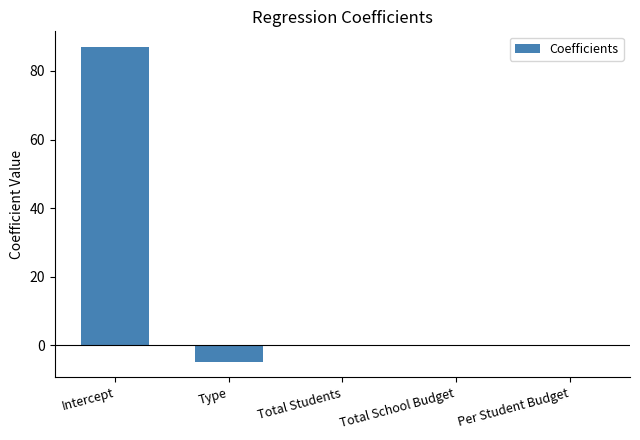

True or false: the data shows -0.0 at Total Students.

True